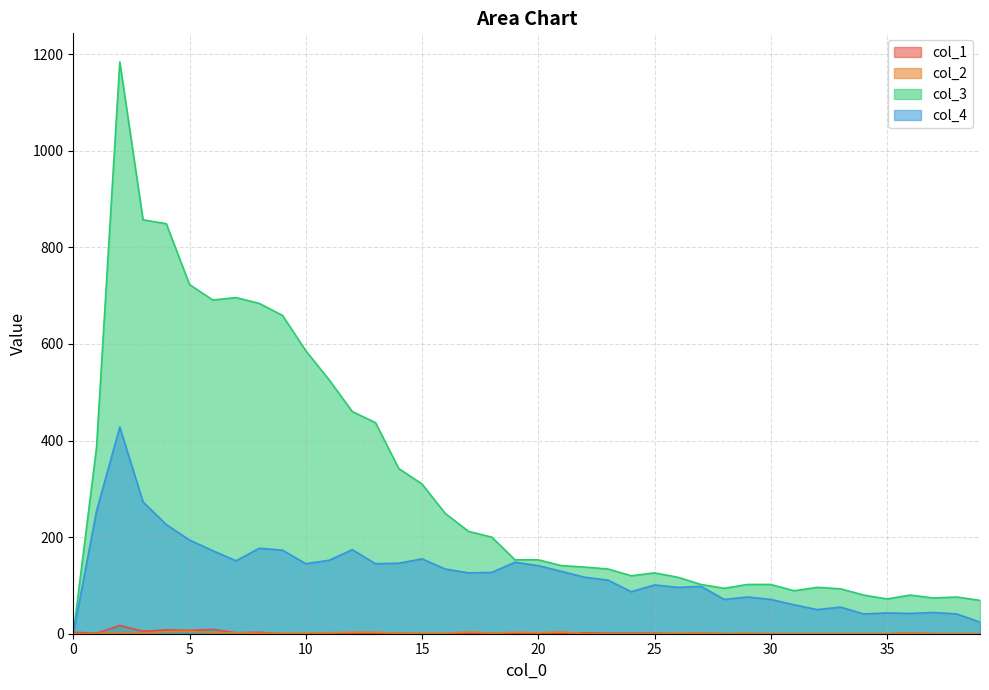

Where is col_3 nearest to the value 592?

10